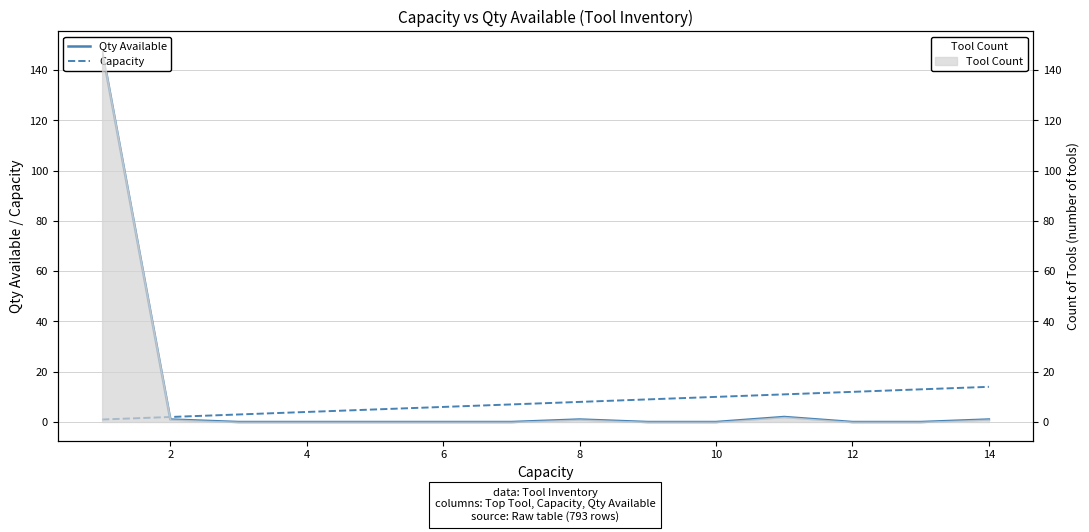

How many intersections are there between Qty Available and Capacity?

1